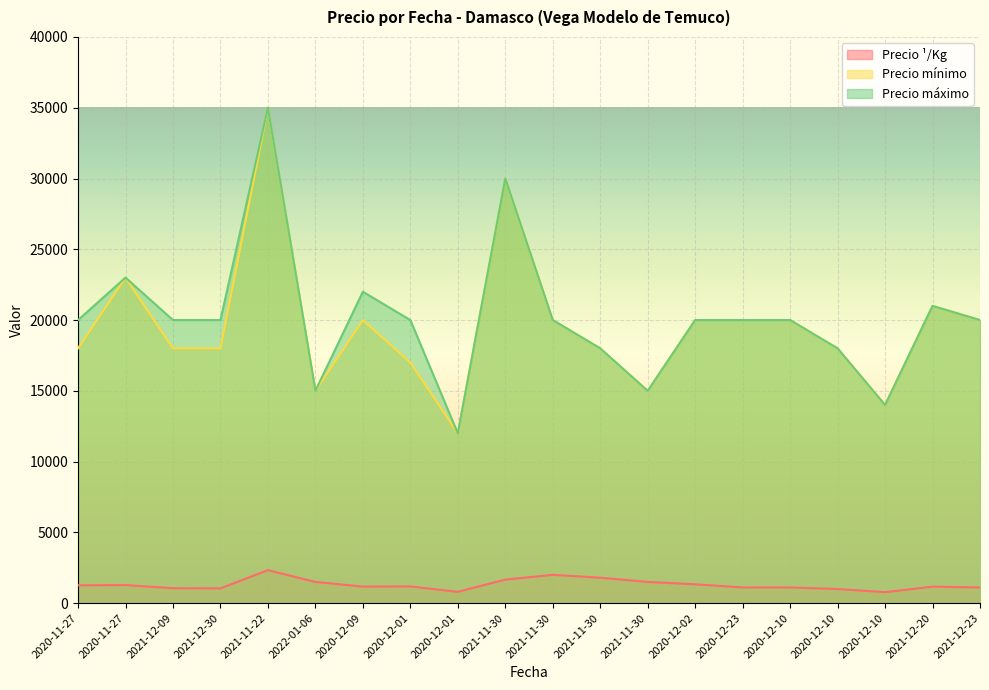

At which label is Precio máximo closest to 23500?

2020-11-27